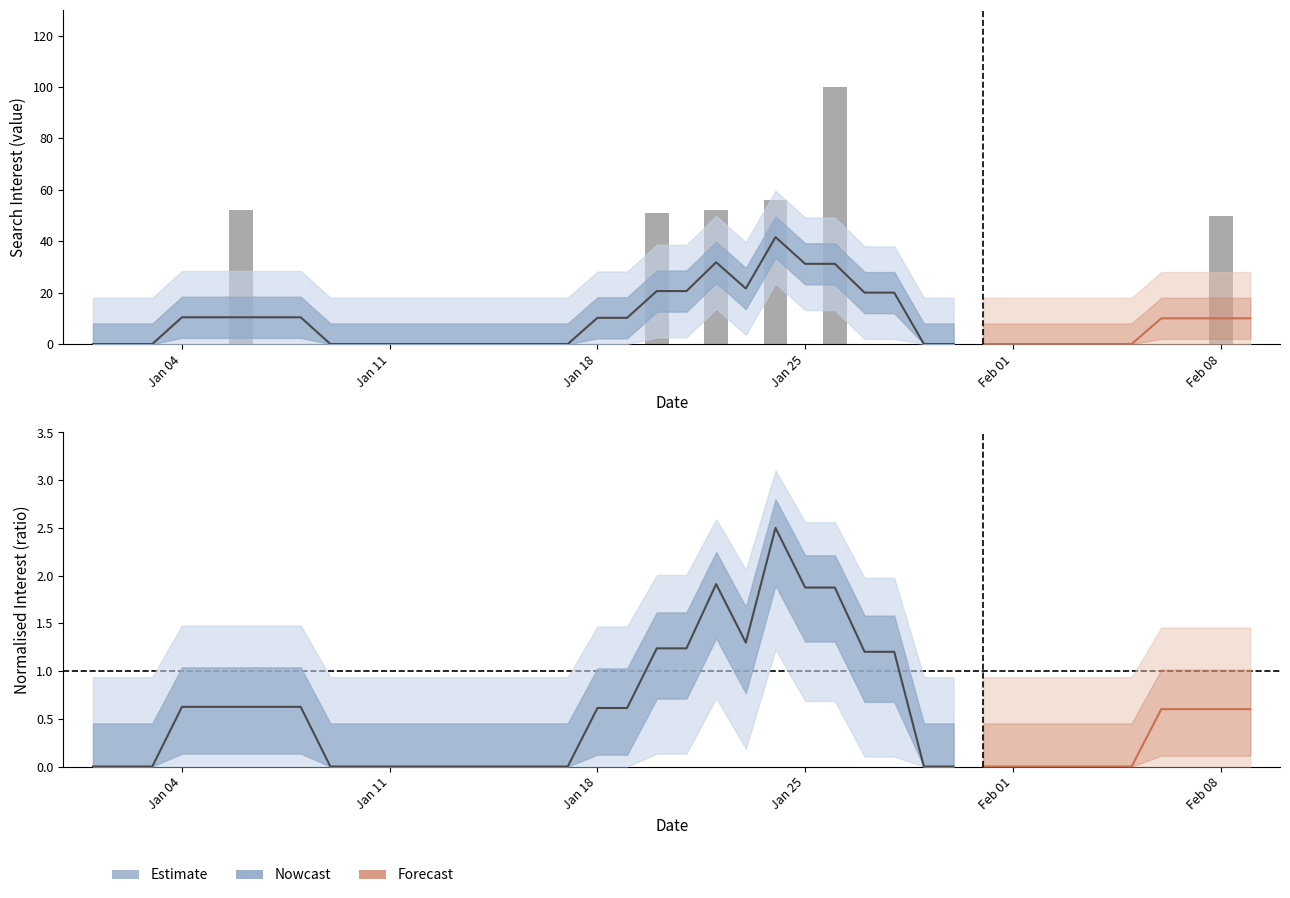

At which label is the value closest to 50?

Feb 08